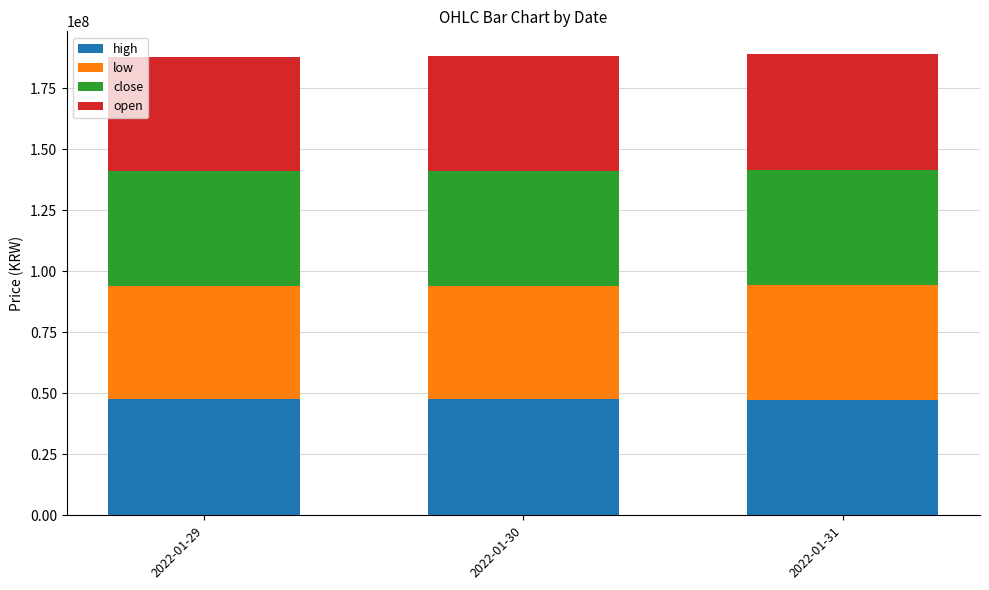

What is the total value across all series at 2022-01-29?

187664000